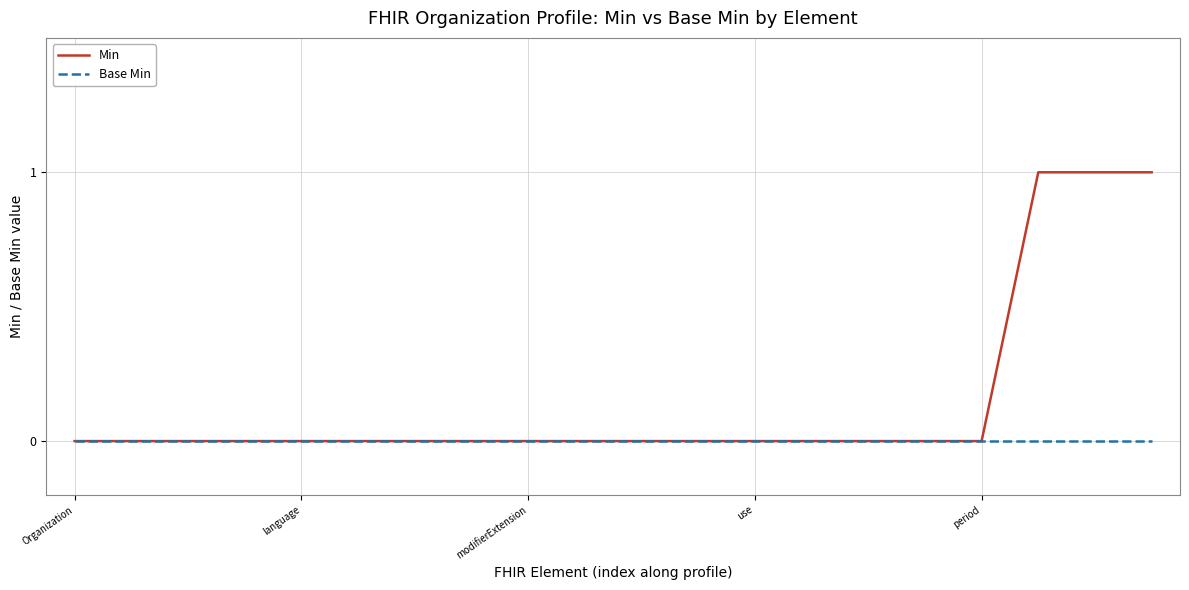

Reading left to right, transcribe all the data shown in this chart.

Min: 0	0	0	0	0	0	0	0	0	0	0	0	0	0	0	0	0	1	1	1
Base Min: 0	0	0	0	0	0	0	0	0	0	0	0	0	0	0	0	0	0	0	0